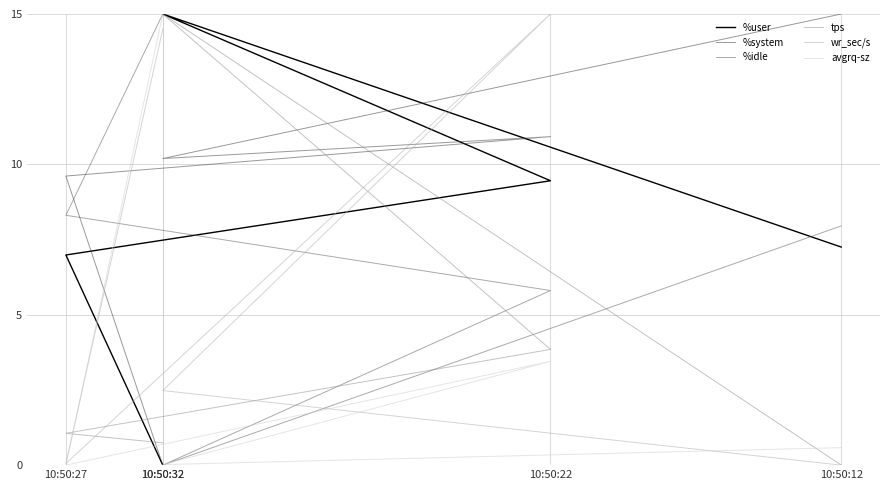

Rank the categories by %idle value from lowest to highest.

10:50:32, 10:50:22, 10:50:12, 10:50:27, 10:50:32